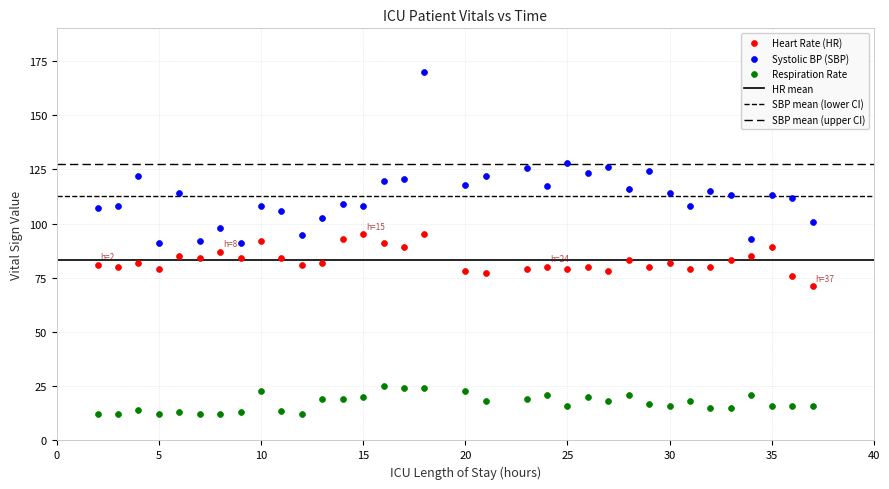

Which series reaches the minimum Y coordinate?

Respiration Rate